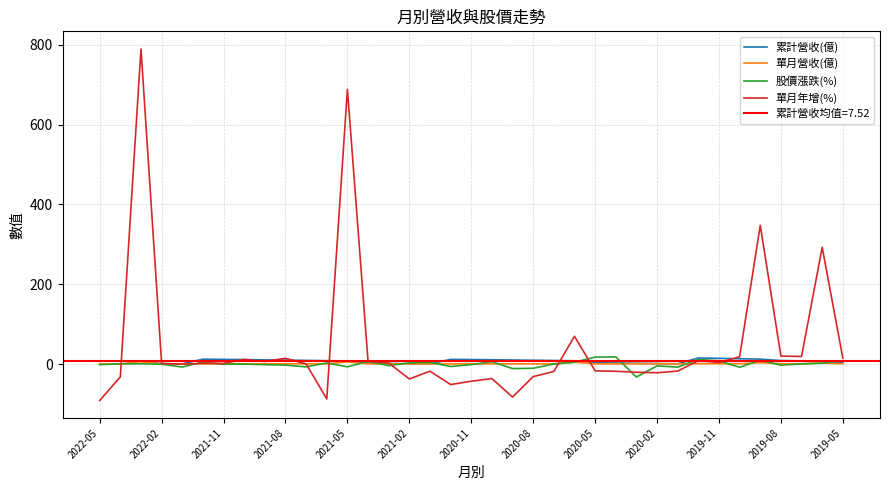

After their last crossing, which series has the higher values: 累計營收(億) or 股價漲跌(%)?

股價漲跌(%)